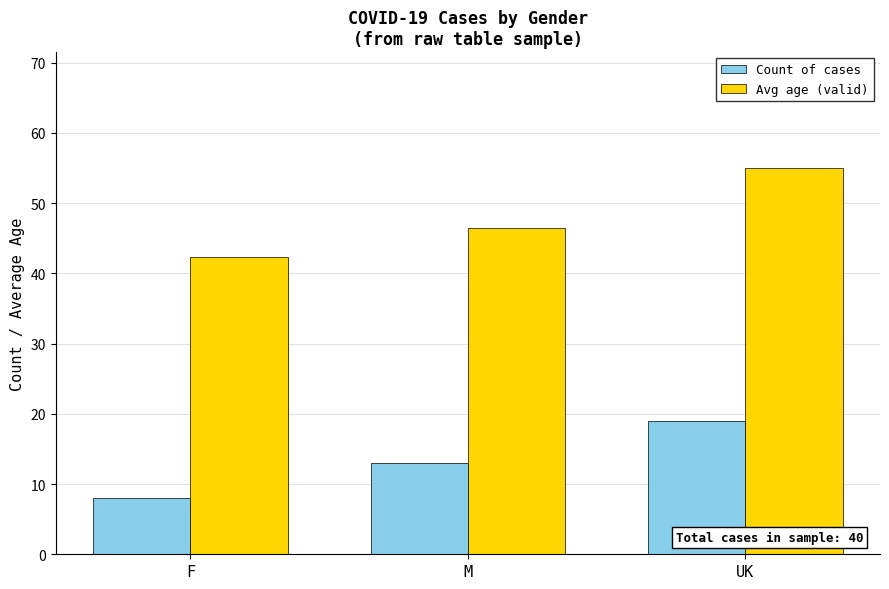

What is the difference between the Avg age (valid) values at UK and F?

12.7